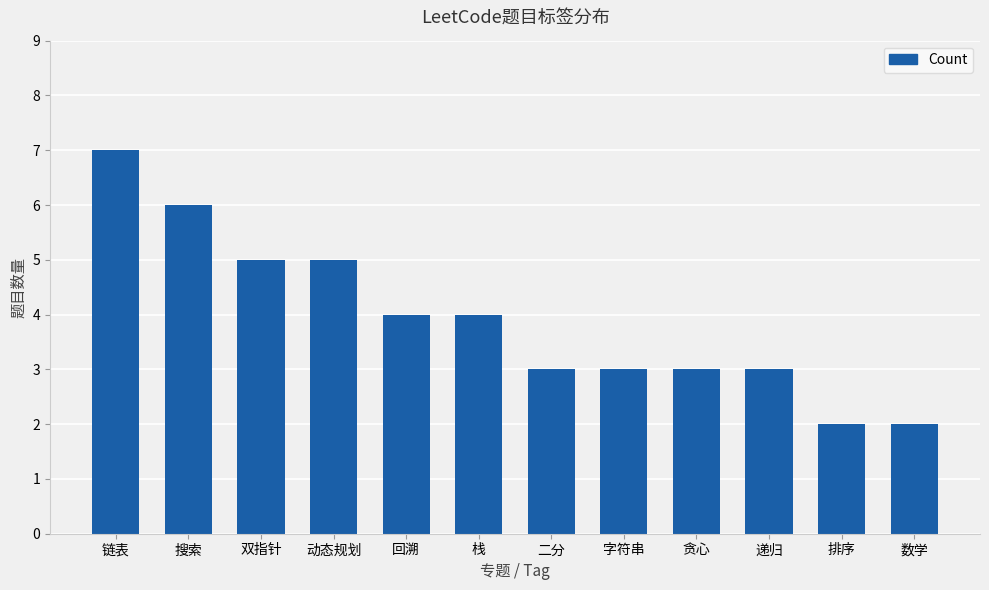

The chart shows a value of 1 at 字符串. True or false?

False